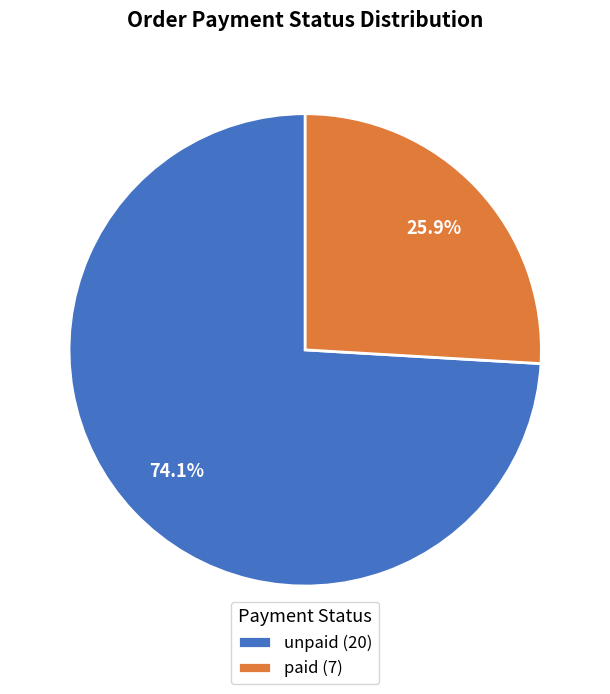

Combined, do paid (7) and unpaid (20) account for over 50%?

Yes